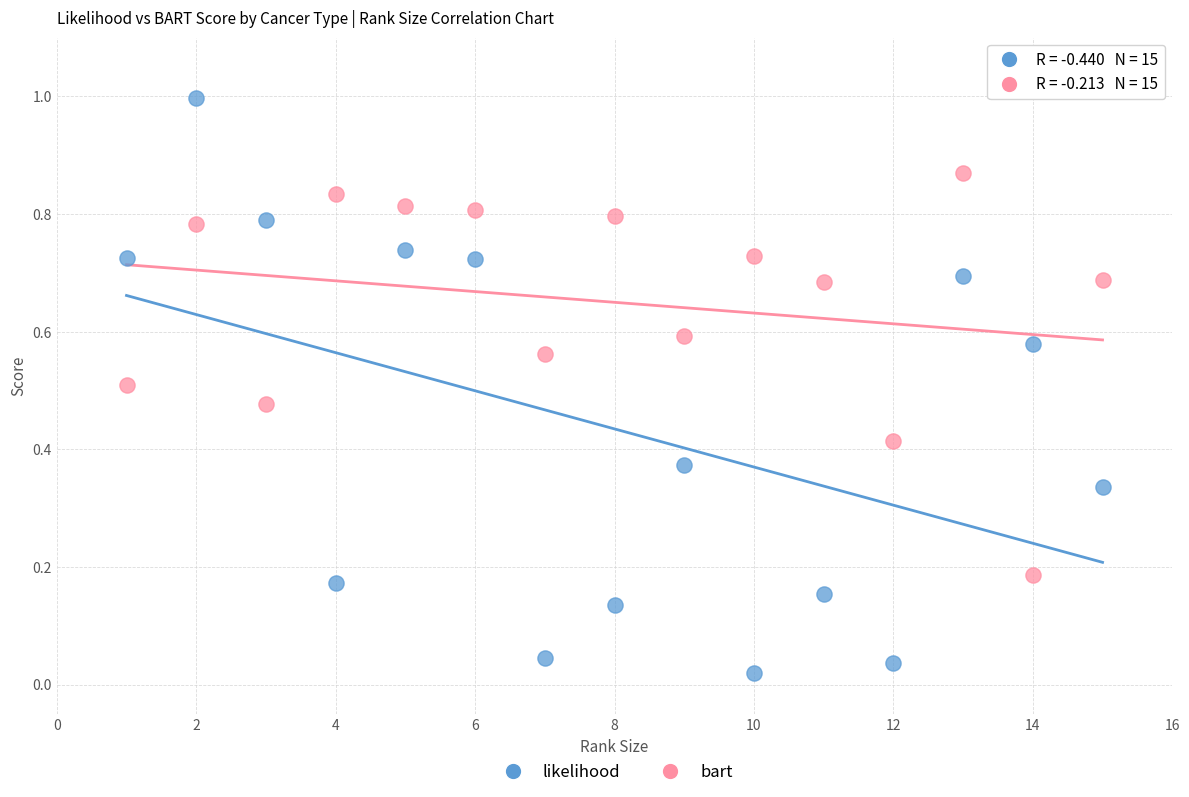

Across all data points, what is the range of Y values (max minus min)?

1.0